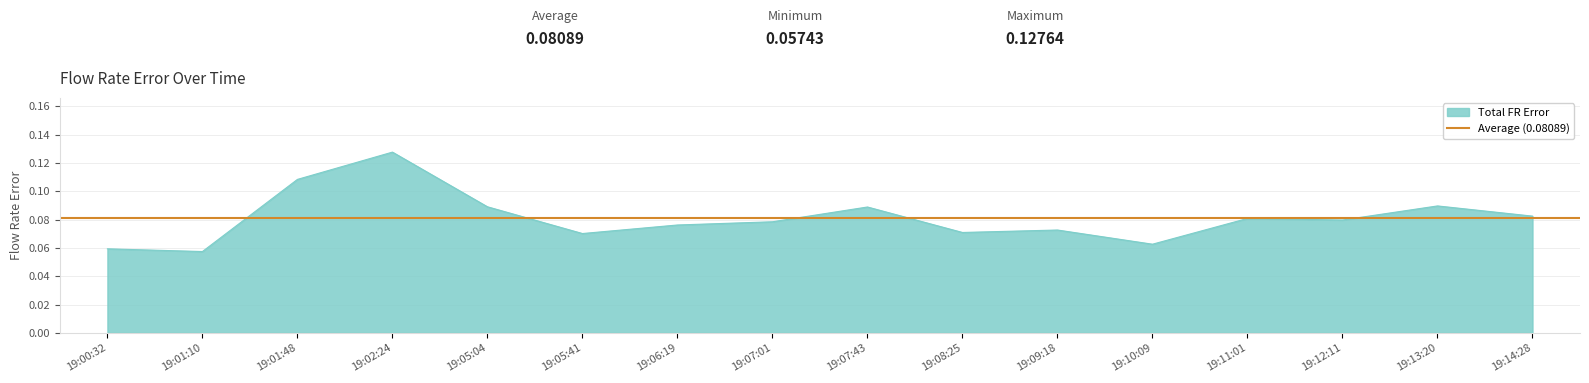

True or false: Lp3-FRer and Buf-FRer intersect in this chart.

False